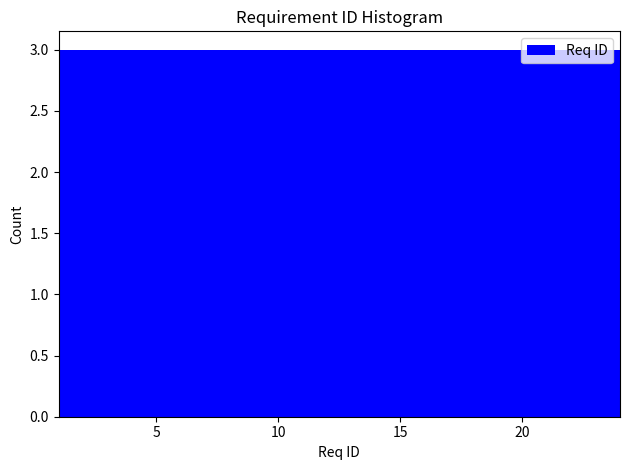

Reading left to right, transcribe this chart: for each bar, give the range it covers on the x-axis and its height. Neither the bar edges nor the heights are printed on the chart, so give them approximately, as read against the axes.

1.0 to 4.0: 3
4.0 to 7.0: 3
7.0 to 9.5: 3
9.5 to 12.5: 3
12.5 to 15.5: 3
15.5 to 18.5: 3
18.5 to 21.0: 3
21.0 to 24.0: 3